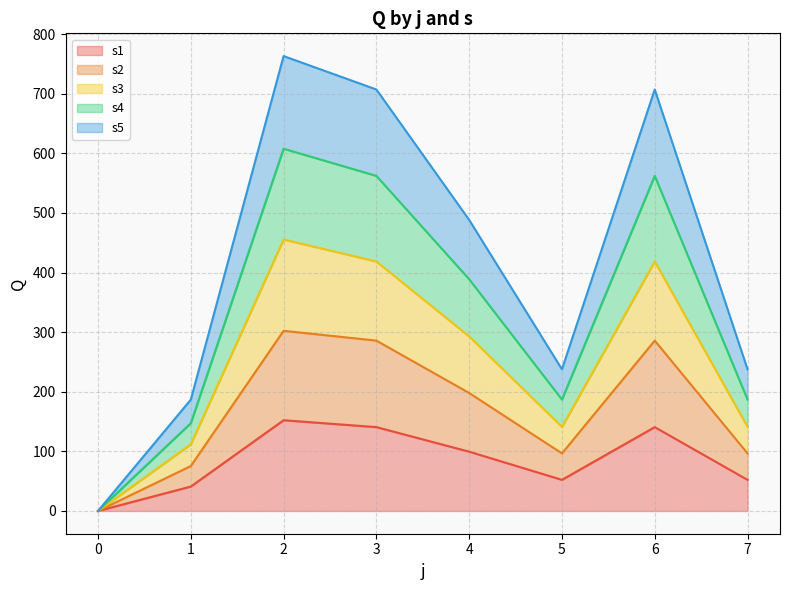

True or false: s5 has more than 1 interior local peaks.

True